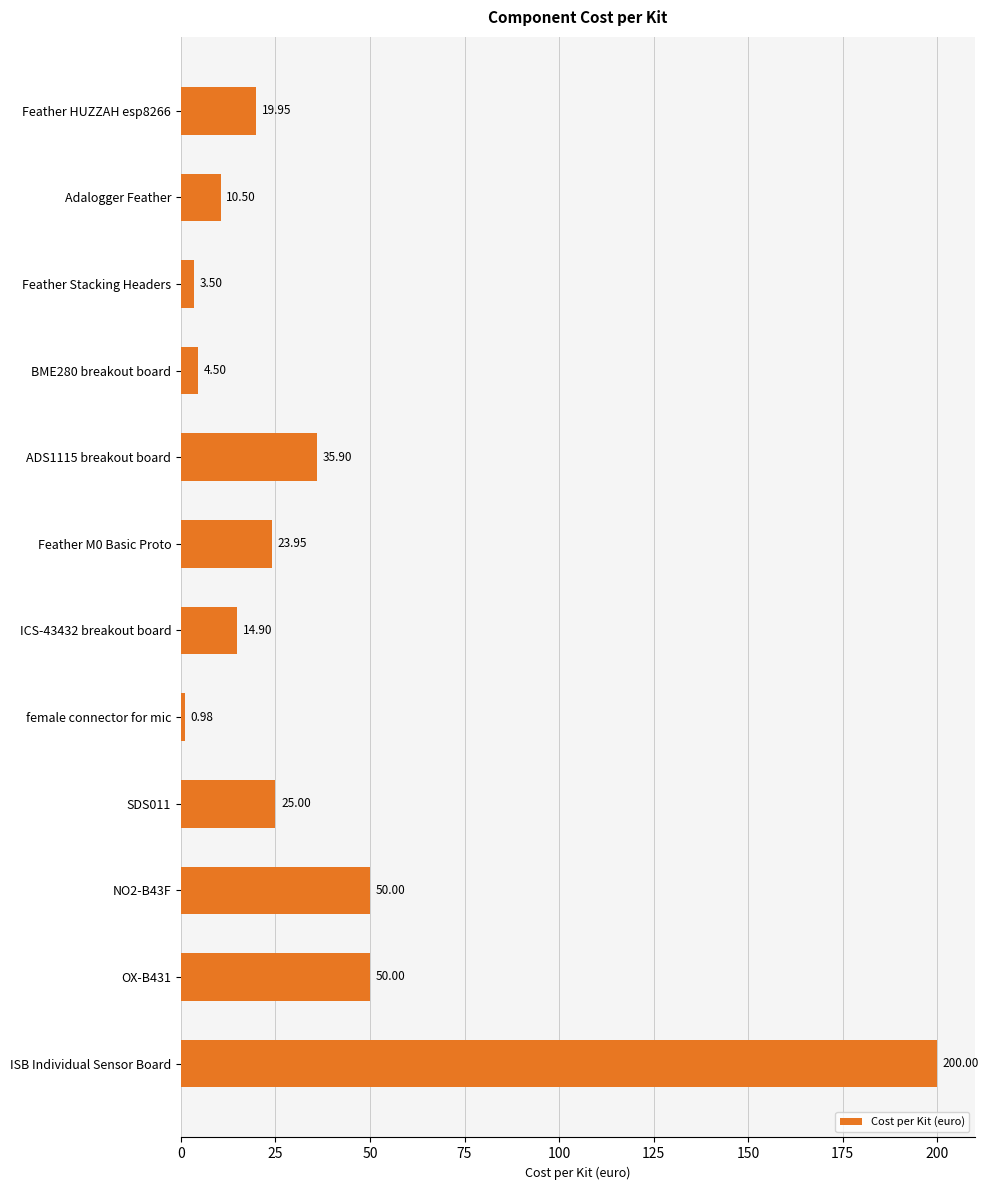

Which has a higher value, SDS011 or female connector for mic?

SDS011